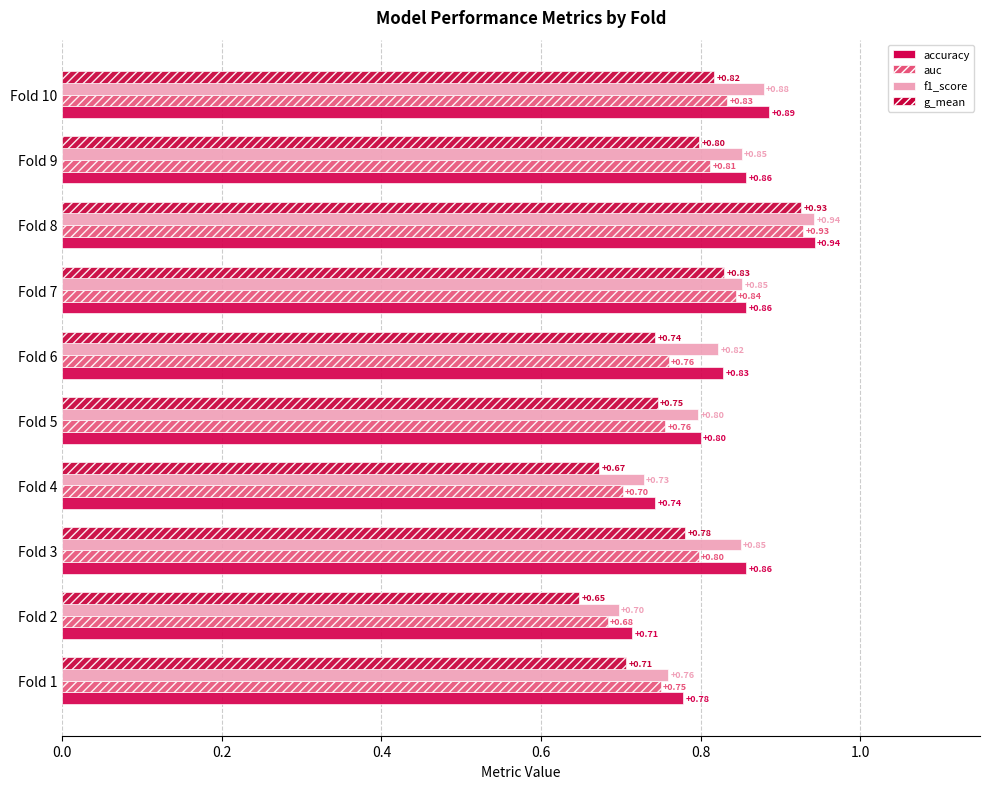

How many distinct data groups are displayed?

4